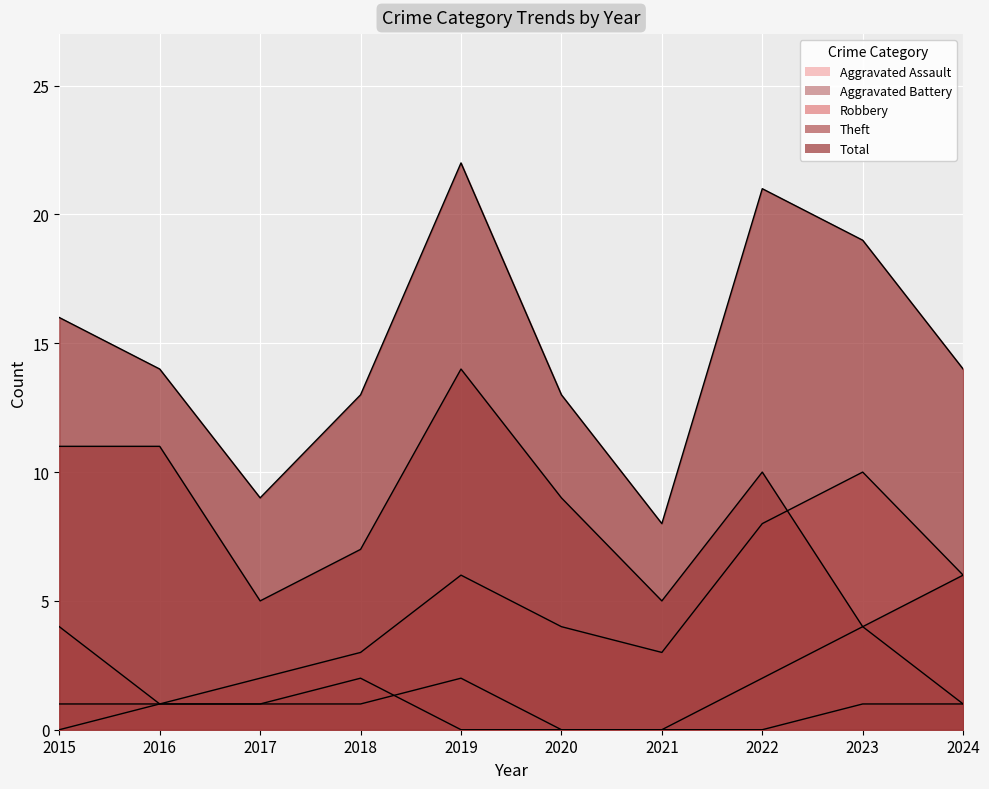

Rank the series by their maximum value, from lowest to highest.

Aggravated Battery, Aggravated Assault, Robbery, Theft, Total